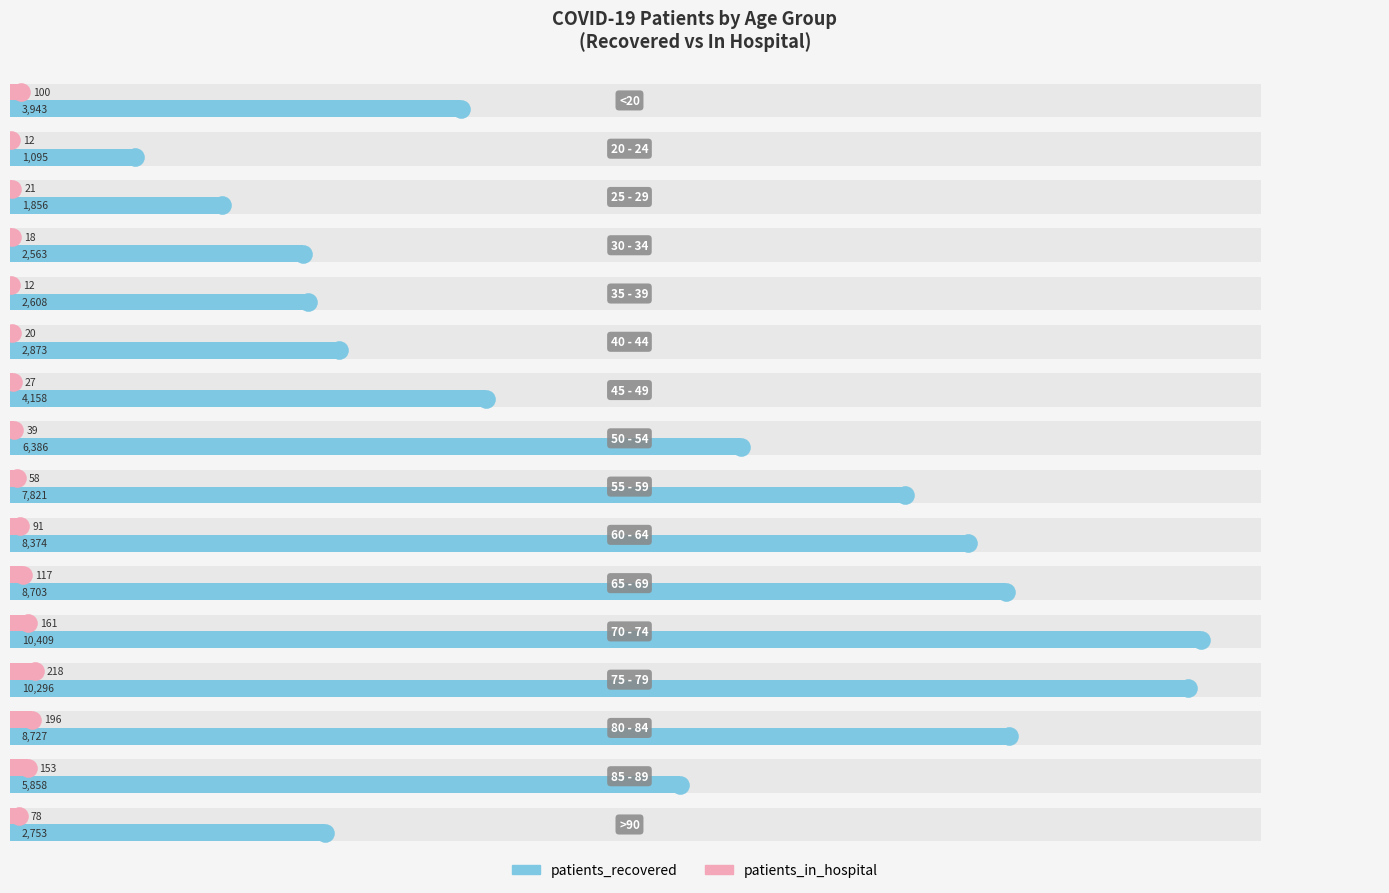

At how many categories does at least one series exceed 3591?

10